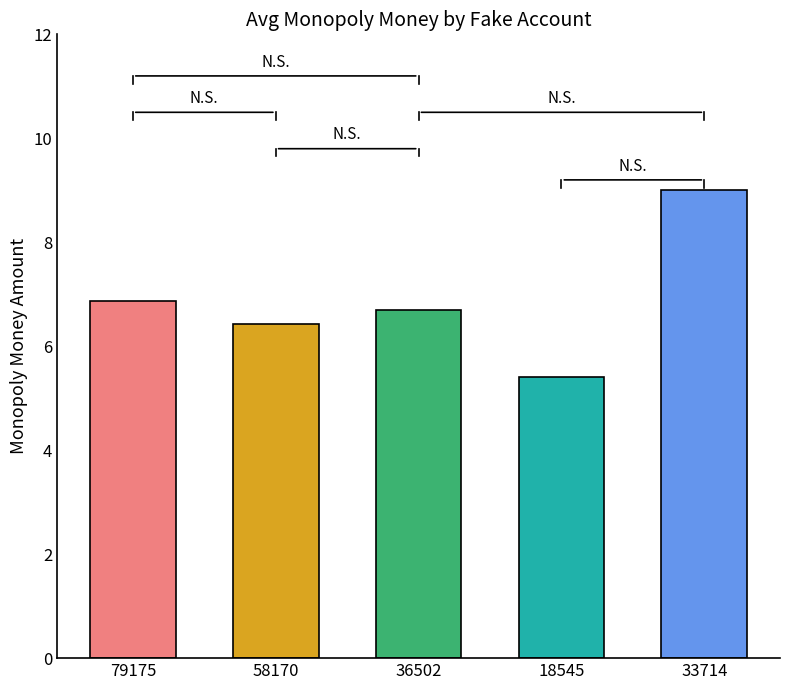

What is the label of the 2nd bar from the right?

18545